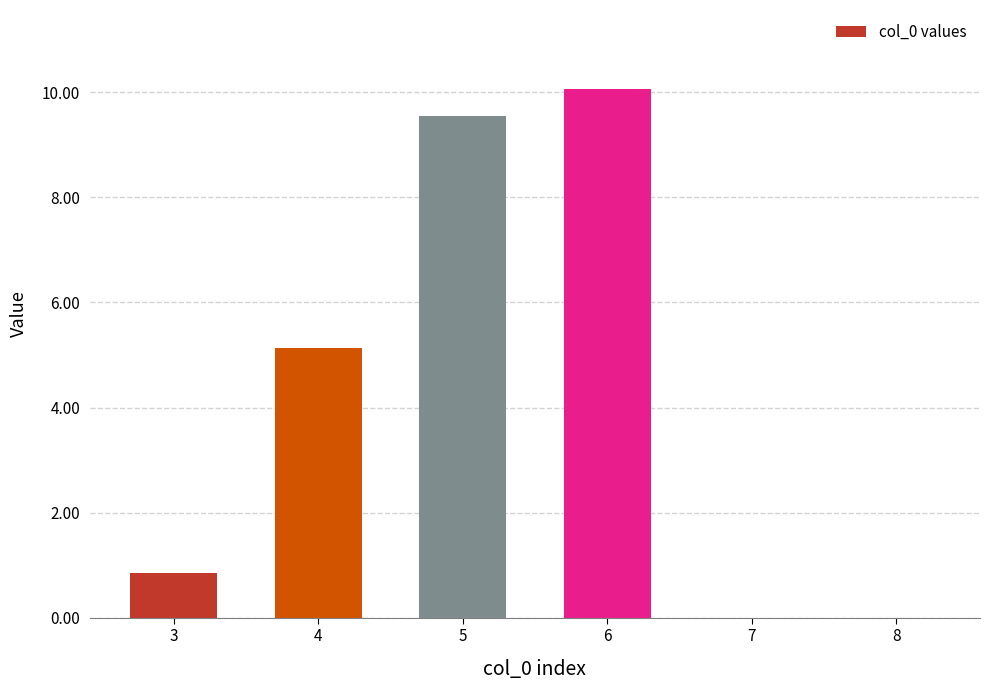

Between 8 and 3, which is larger?

3